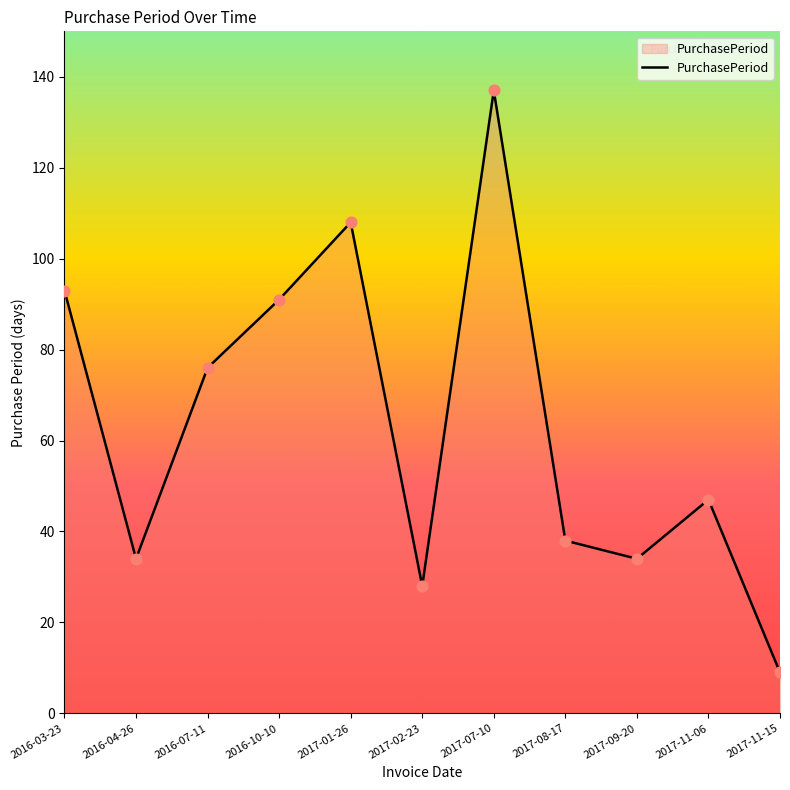

What is the change in value from 2017-09-20 to 2017-11-15?

-25